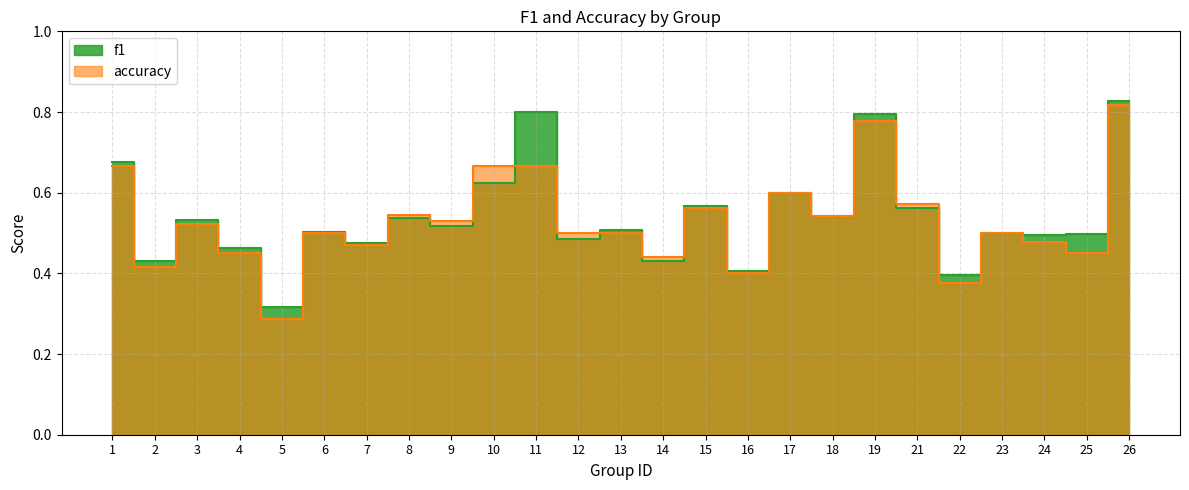

At which label is f1 closest to 0?

5